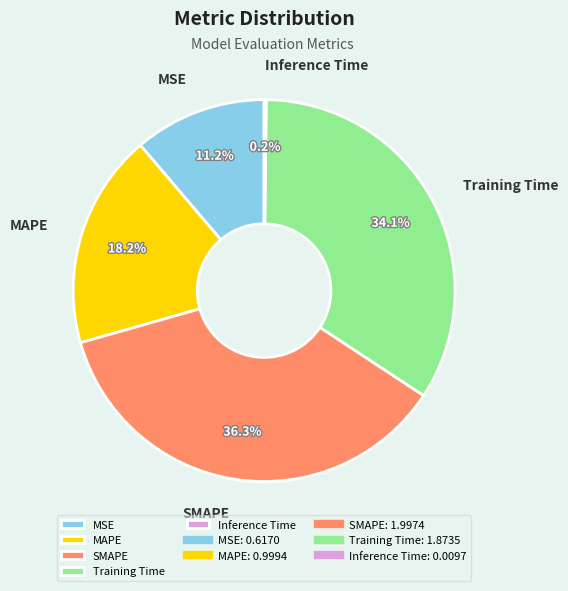

Combined, what portion of the pie is Training Time and MSE?

45.3%